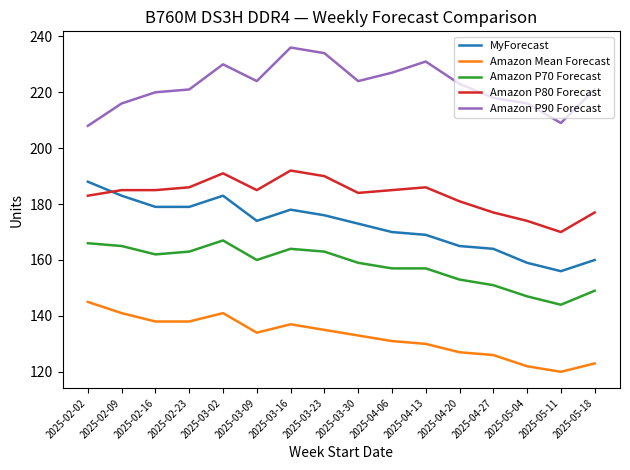

What is the smallest value displayed?

120